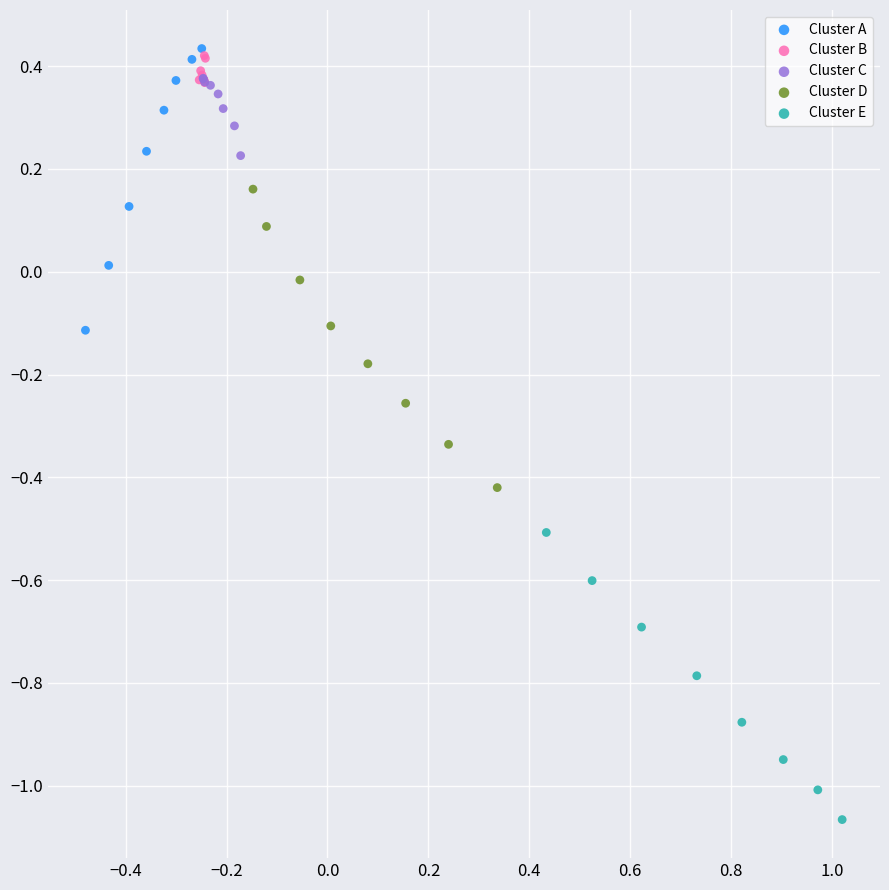

What are all the series names shown in the legend?

Cluster A, Cluster B, Cluster C, Cluster D, Cluster E